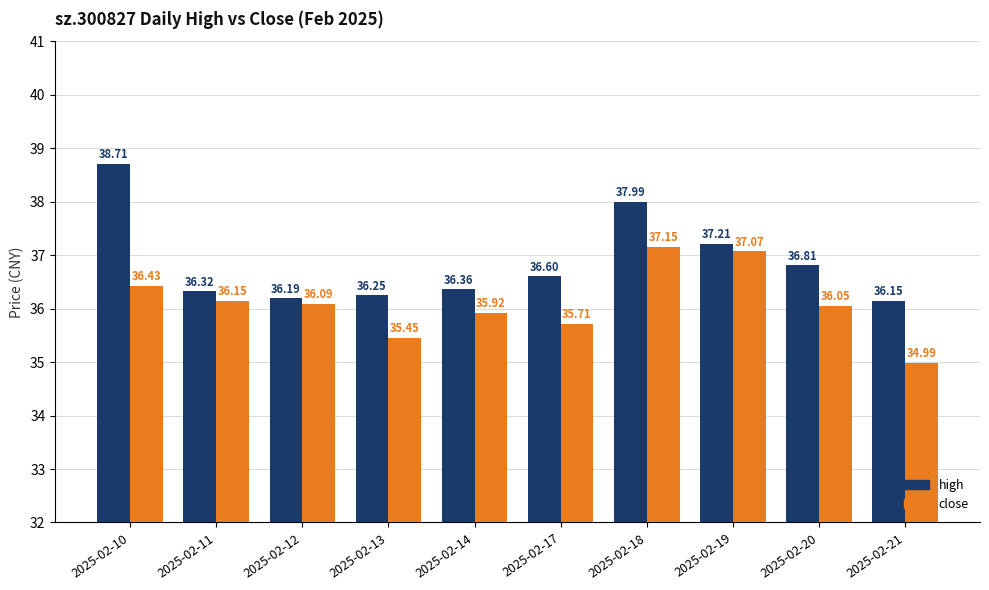

Is it true that high equals 20.5 at 2025-02-20?

False